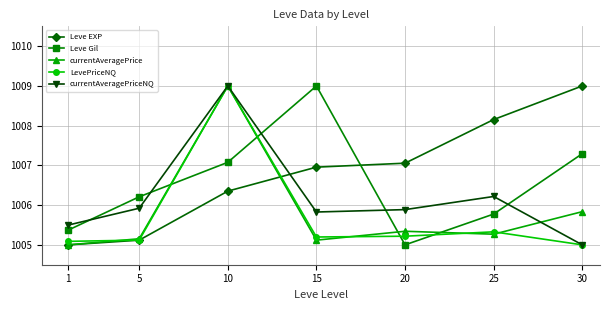

What is the value of the currentAveragePriceNQ point at the 1st from the left?

1005.5